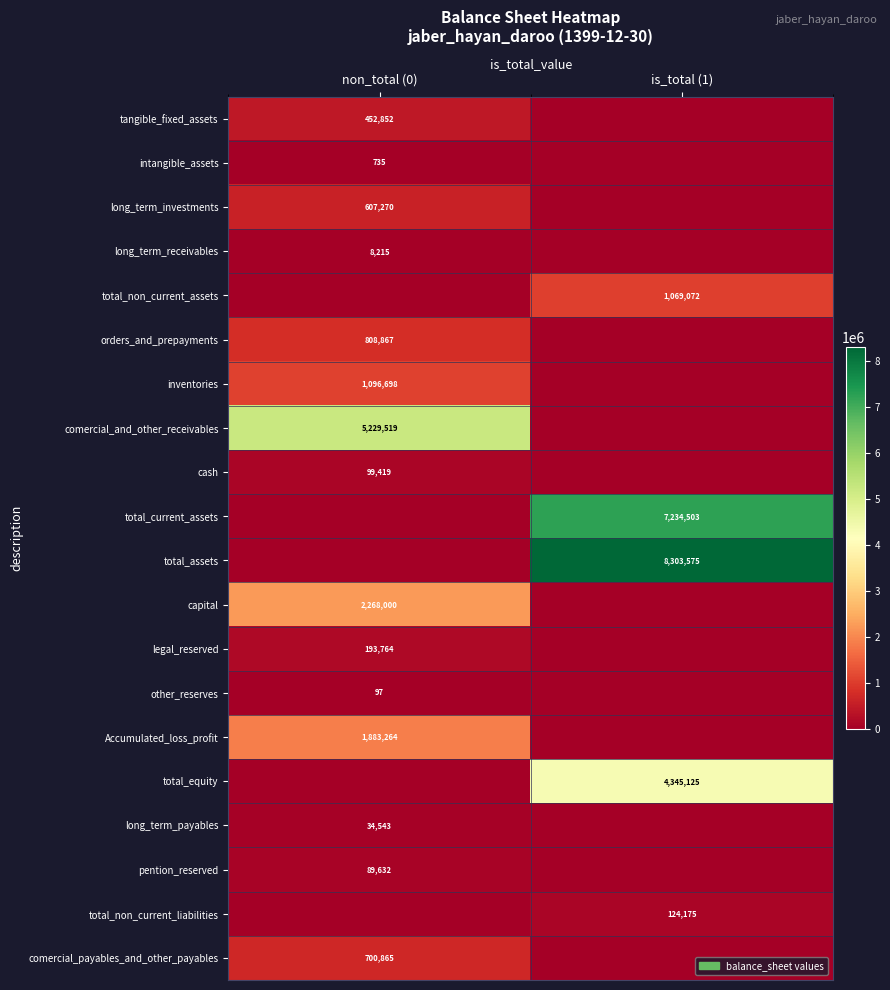

True or false: cash has a value of 152166 at non_total (0).

False